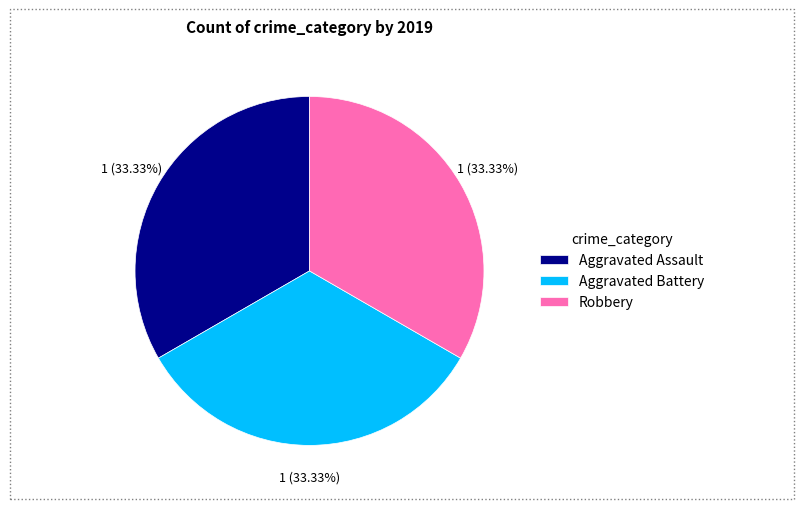

Is there a majority slice in this chart?

No